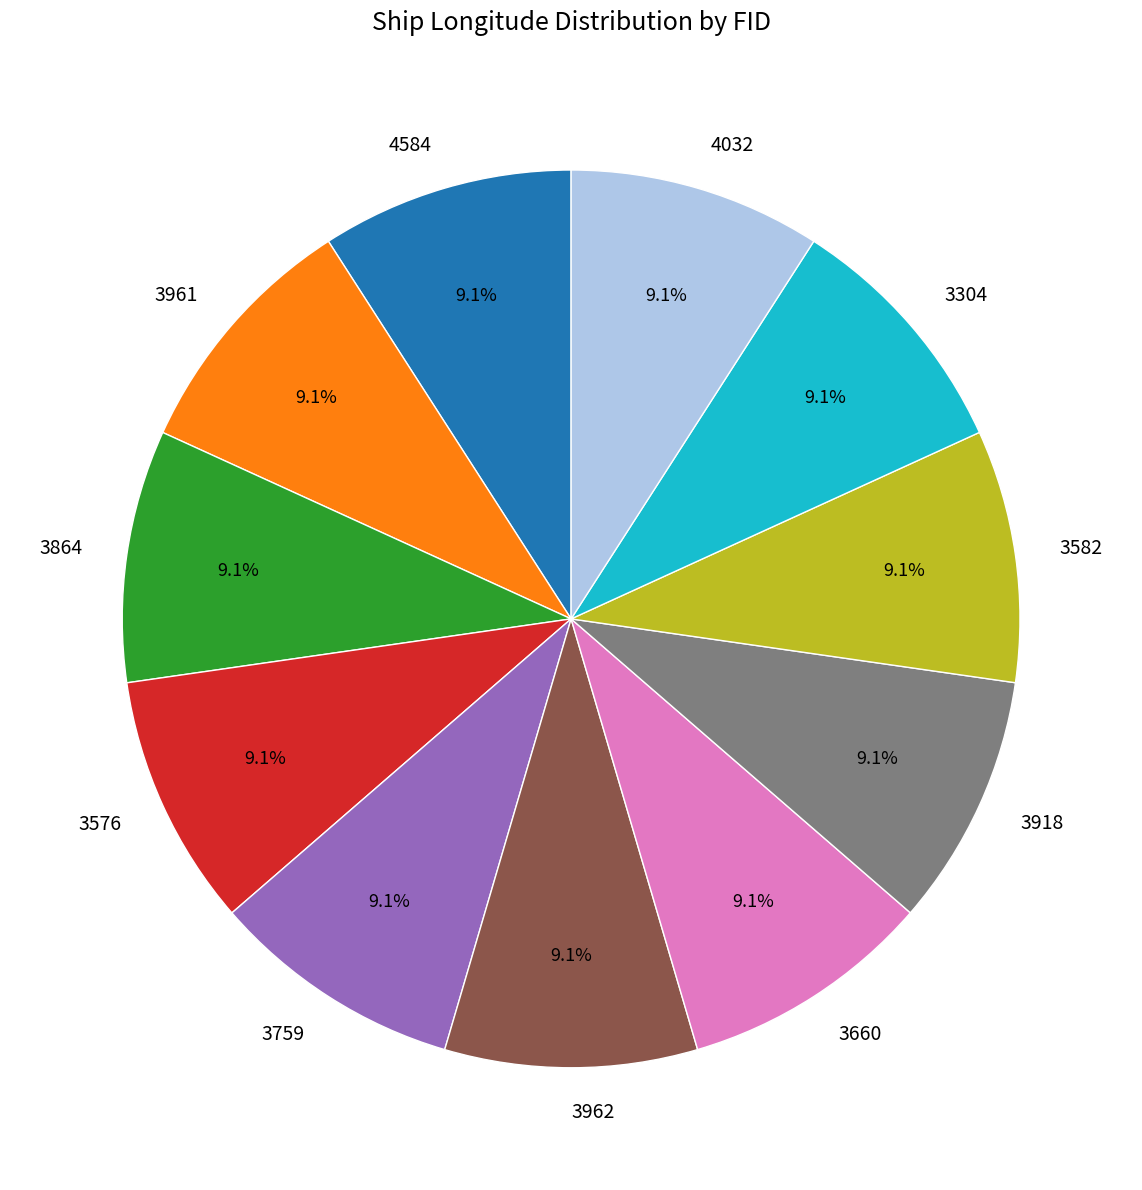

How many slices are in this pie chart?

11